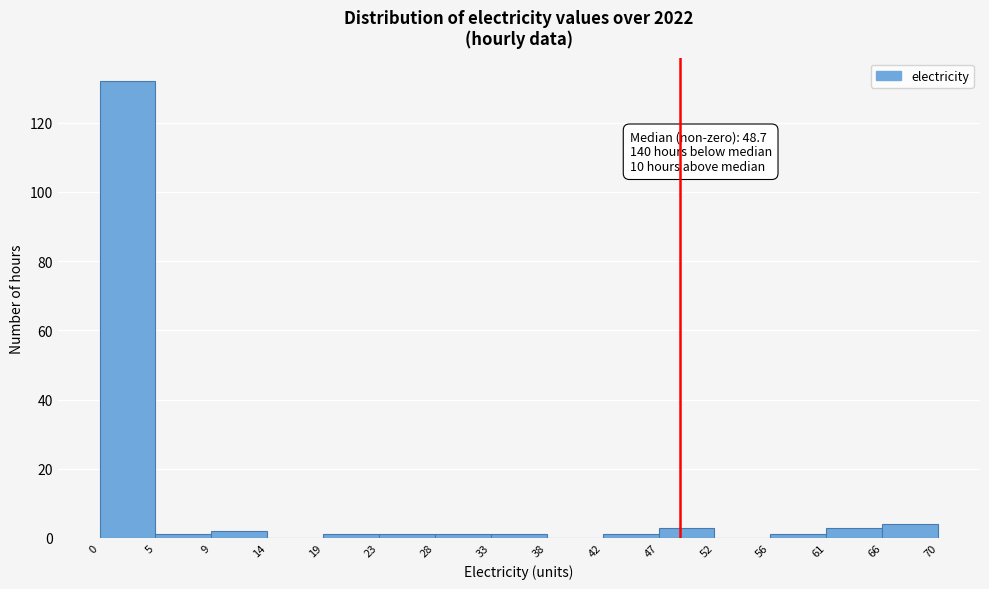

Over which range of the x-axis is the bar tallest?

0 to 5